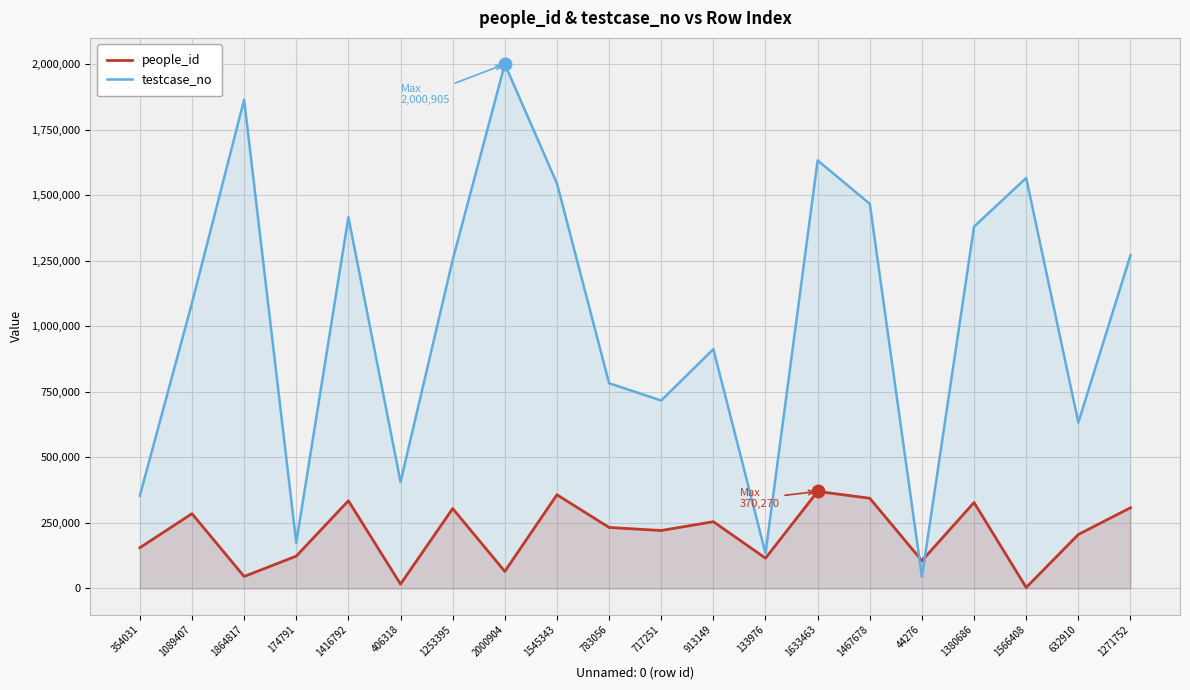

True or false: people_id has more than 0 interior local peaks.

True